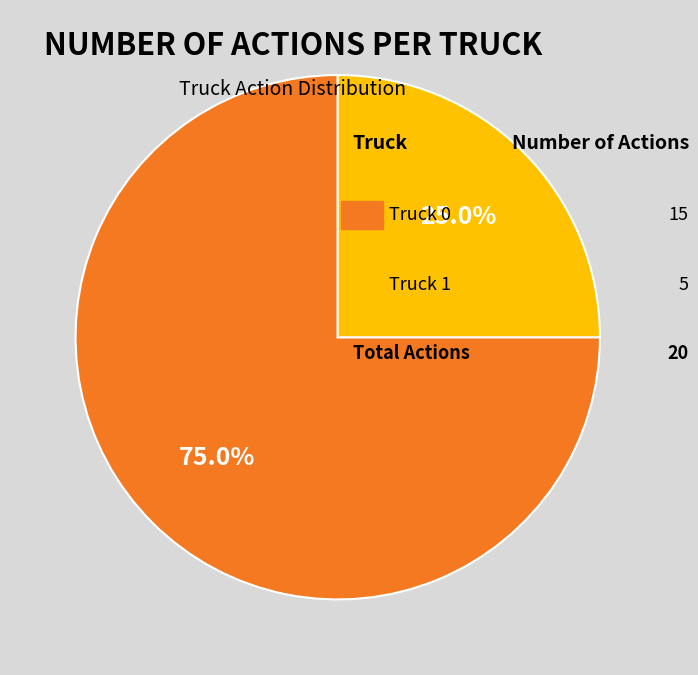

Count the number of slices in the pie.

2